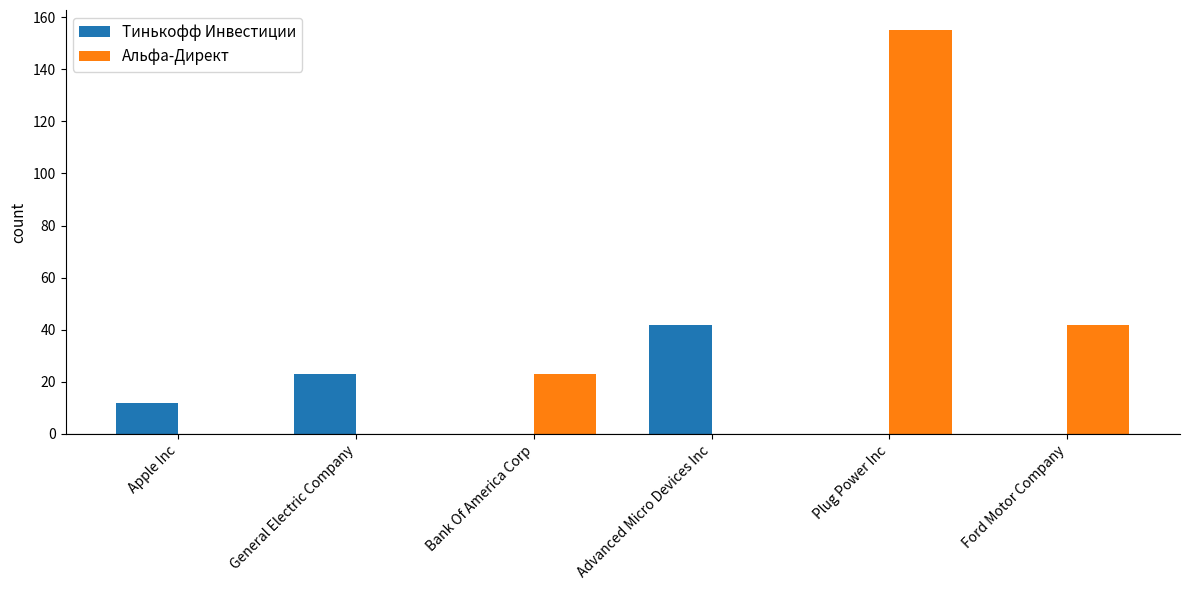

Between Advanced Micro Devices Inc and Plug Power Inc, which series saw the biggest shift?

Альфа-Директ